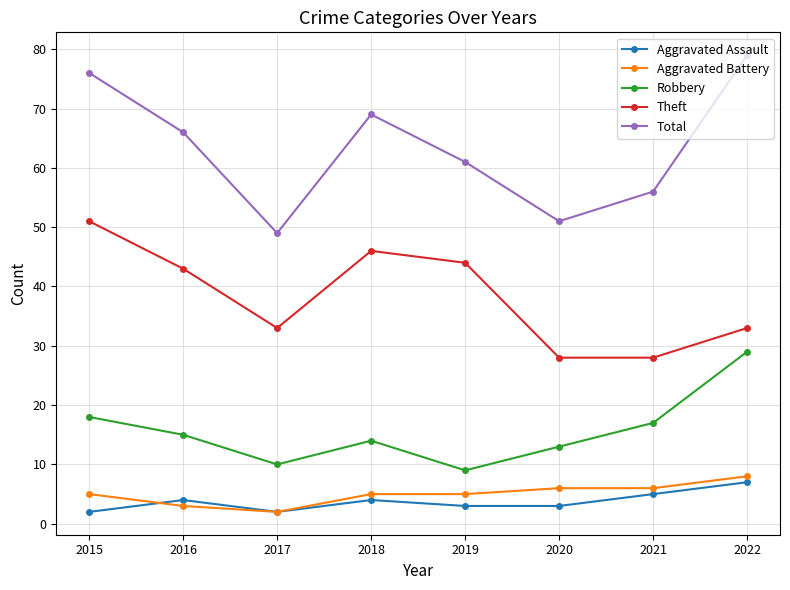

At which label is Robbery closest to 19?

2015